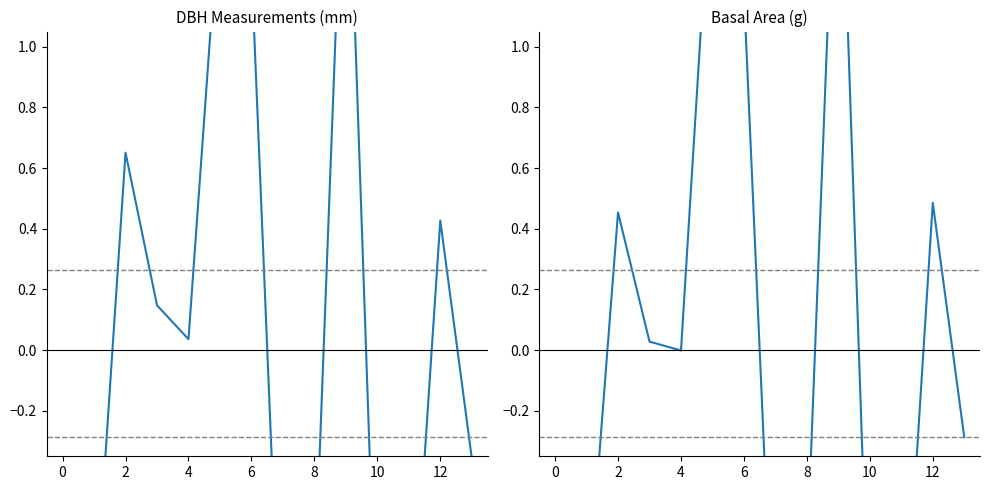

Is it true that g equals -1.2 at 11?

True